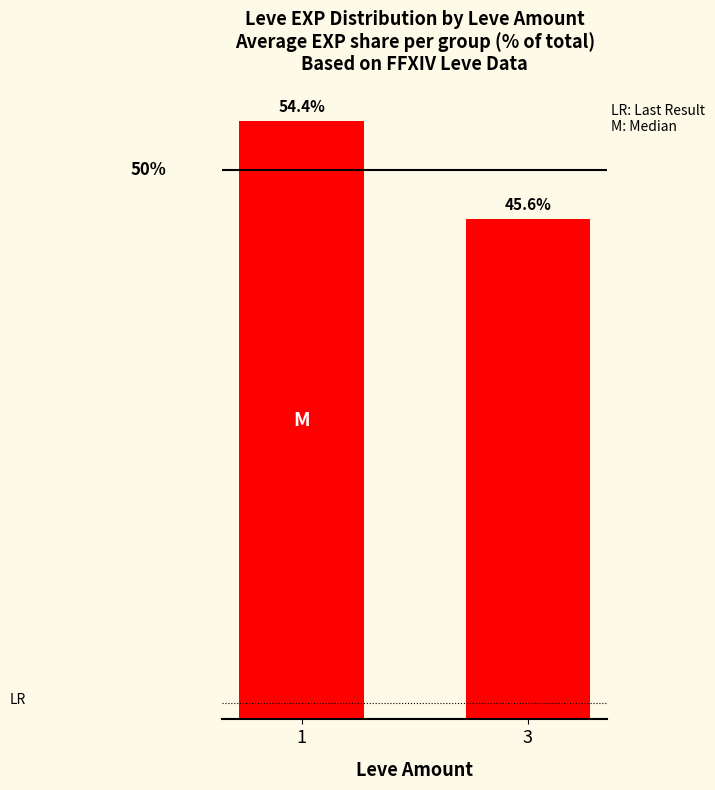

Rank the categories by value from lowest to highest.

3, 1